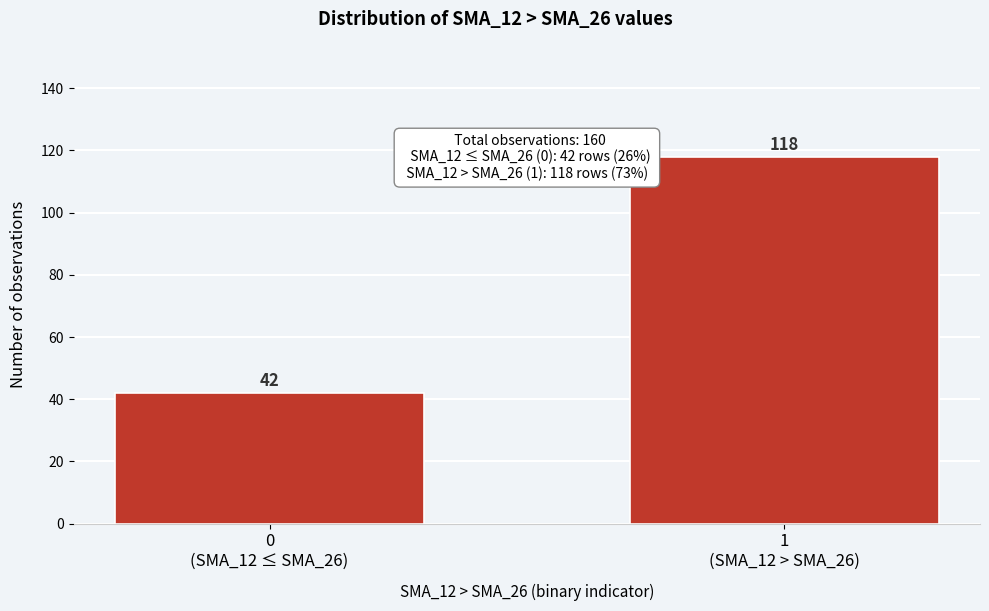

Reading left to right, list all the values displayed in this chart.

42	118